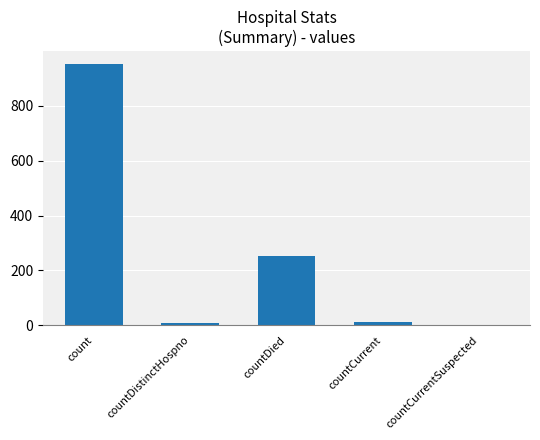

What is the average value?

245